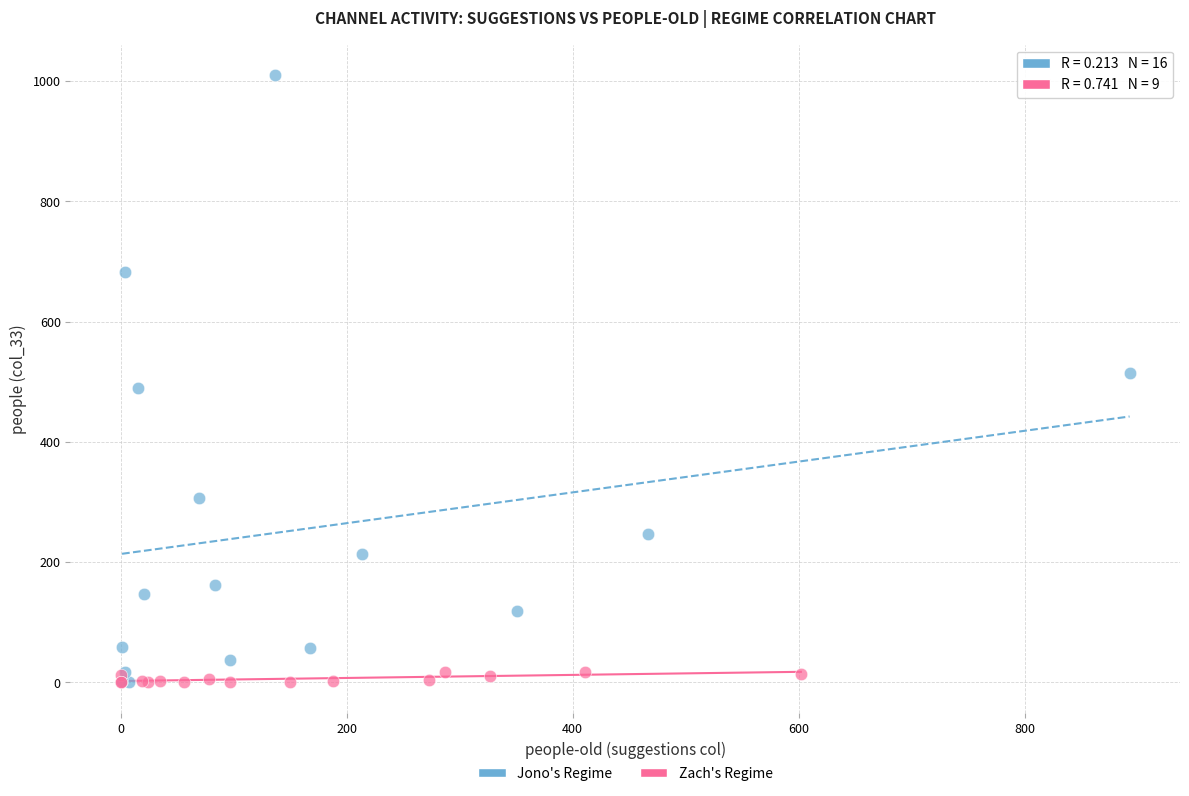

Which series contains the highest Y value?

Jono's Regime